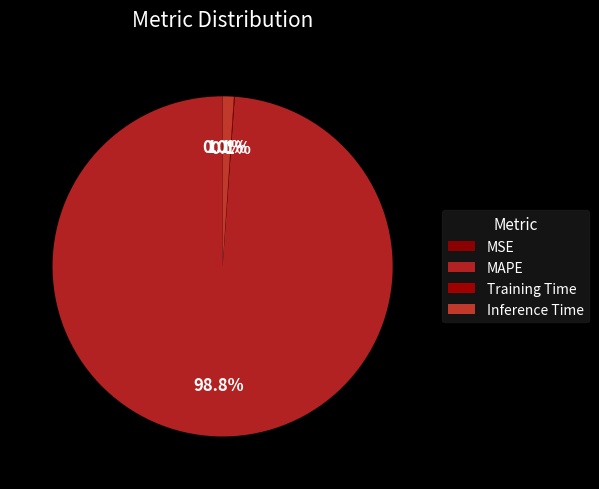

Do Inference Time and MAPE together represent more than half of the pie?

Yes